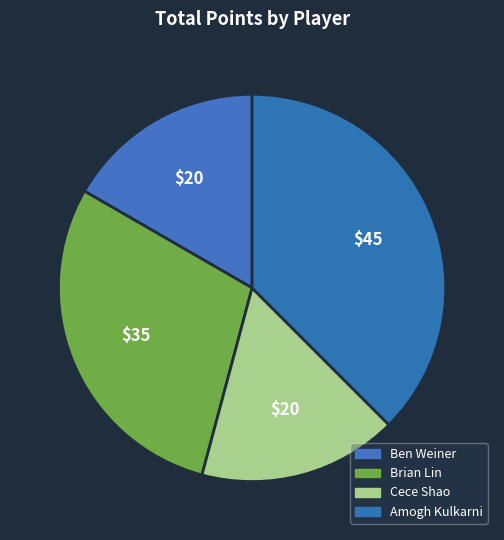

To the nearest percent, what is the difference between the Amogh Kulkarni and Brian Lin slice percentages?

8%